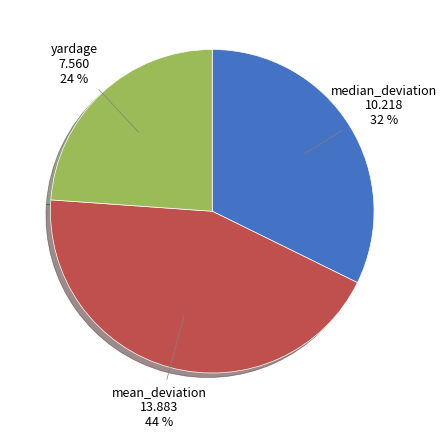

To the nearest percent, what is the average slice percentage?

33%